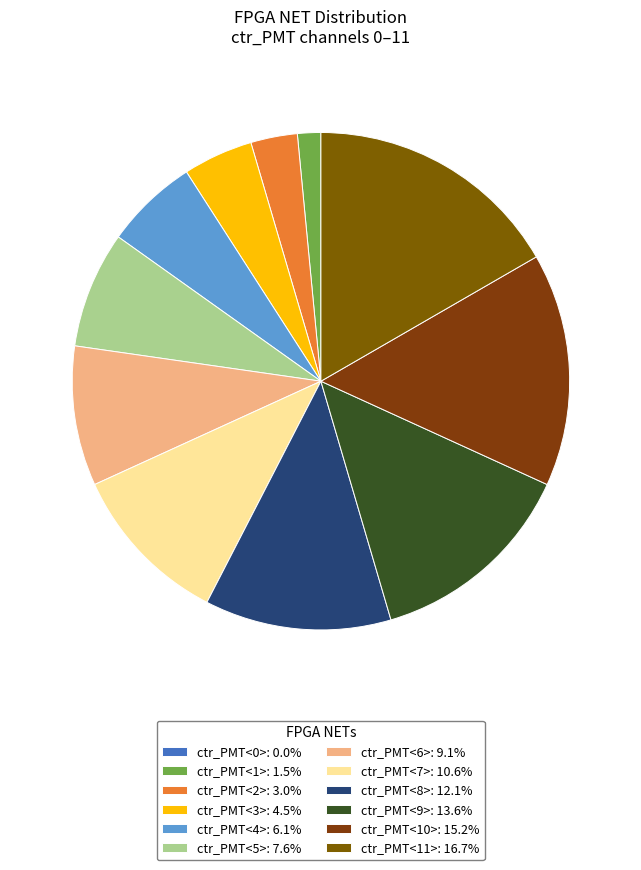

To the nearest percent, what is the difference between the largest and smallest slice percentages?

17%